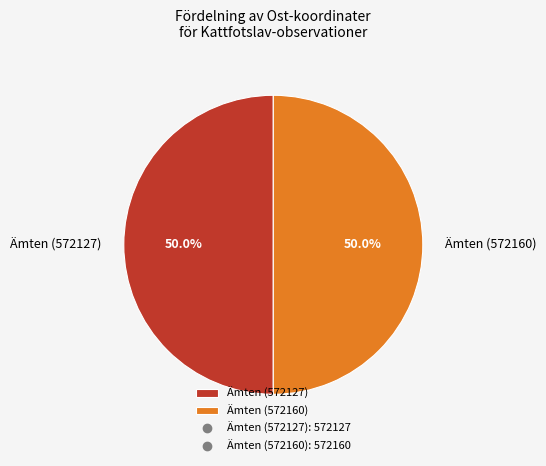

What is the ratio of the value at Ämten (572127) to the value at Ämten (572160)?

1.0